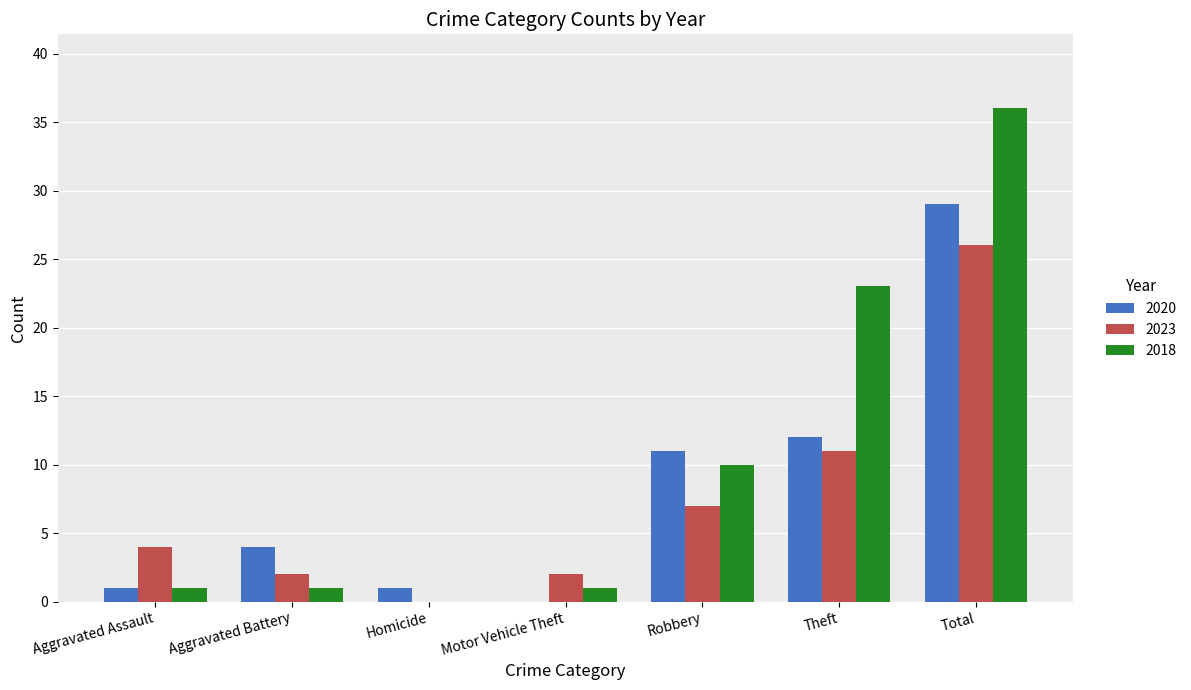

What value does the 2018 series have at Theft, to the nearest 5?

25